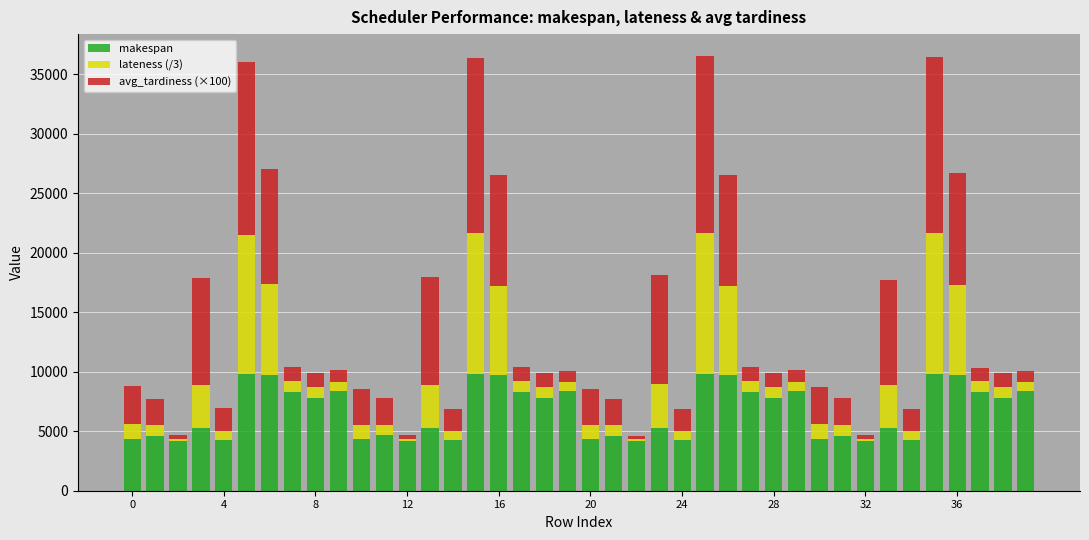

What is the difference between the maximum and minimum values in the makespan series?

5633.0